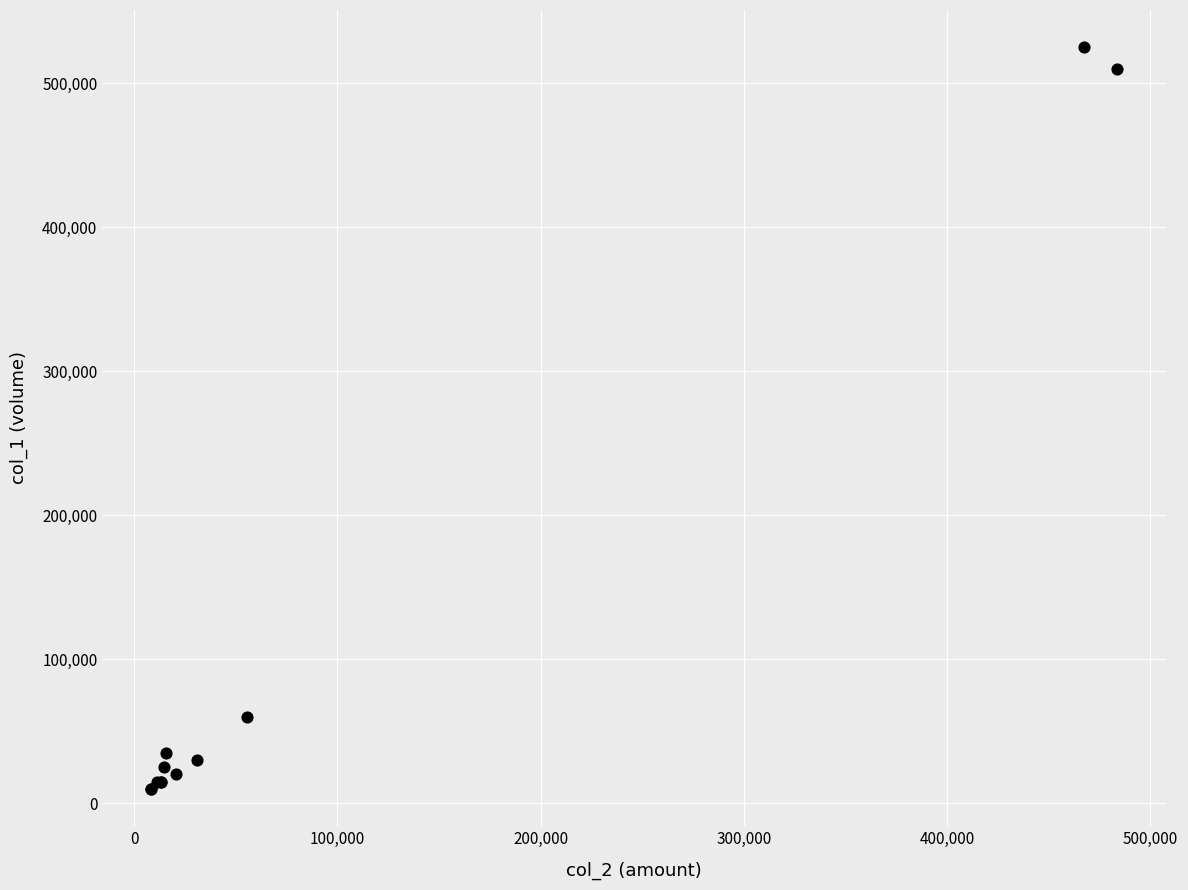

What Y value in the scatter plot is closest to 267500?

60000